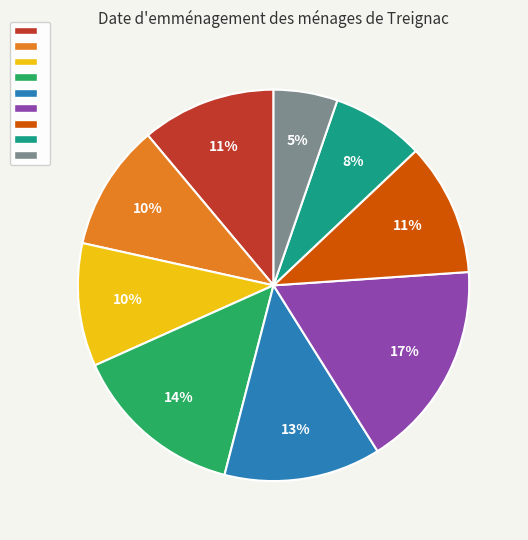

To the nearest percent, what is the difference between the largest and smallest slice percentages?

12%